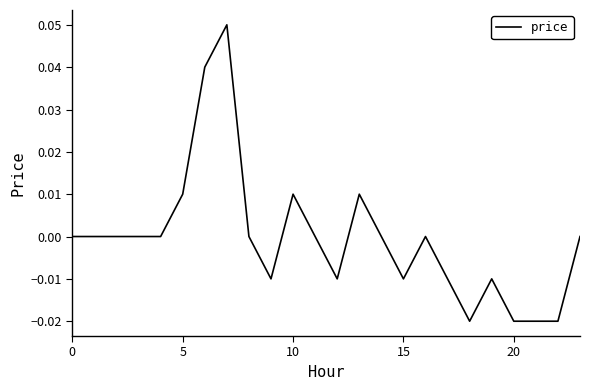

Is this an area chart (filled region under the line)?

No